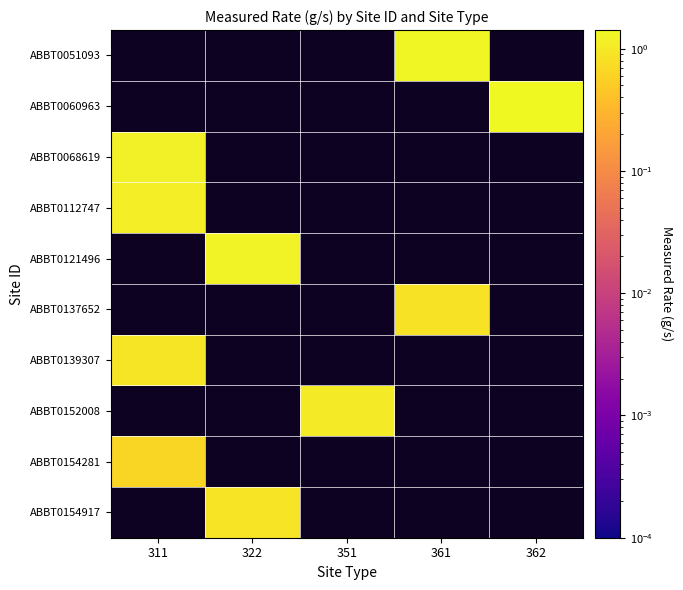

The value of ABBT0121496 at 322 is 1.3. True or false?

True